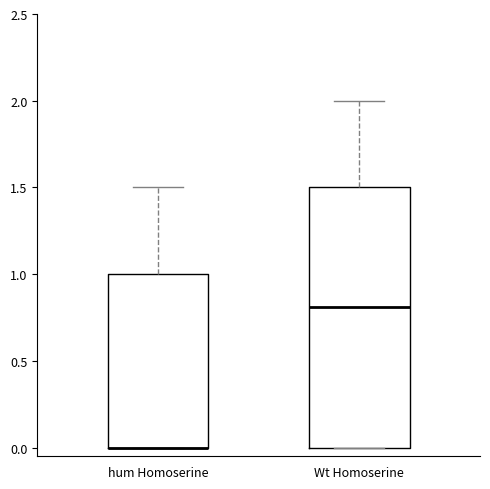

Reading left to right, transcribe this box plot: for each box, give where its median line is, the range the box spans, and where its two whiskers end, as read against the y-axis. The values are not printed on the chart, so give them approximately, as read against the axis.

hum Homoserine: median 0.0 (drawn on the box's lower edge), box 0.0 to 1.0, whiskers 0.0 to 1.5
Wt Homoserine: median 0.8, box 0.0 to 1.5, whiskers 0.0 to 2.0